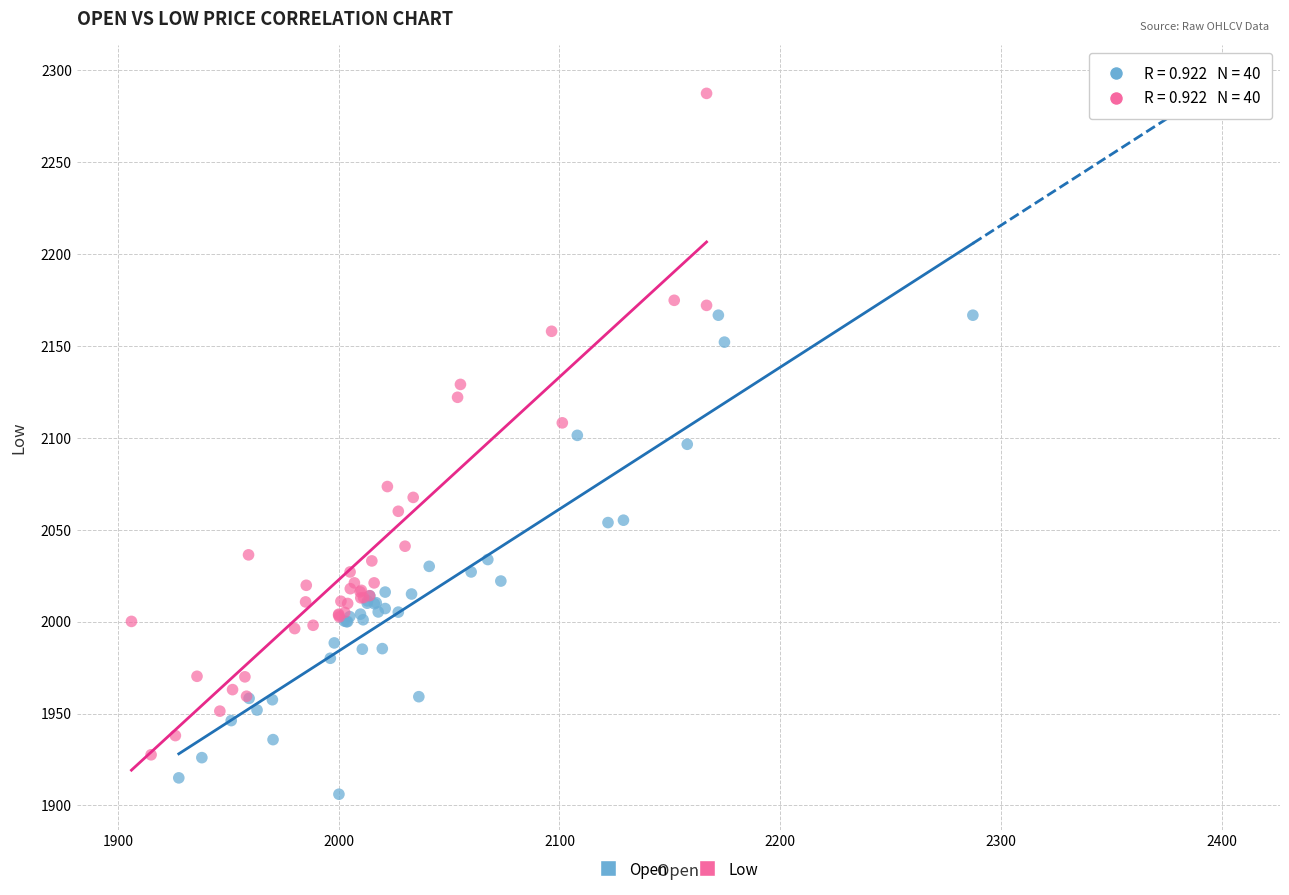

Which series reaches the maximum Y coordinate?

Low